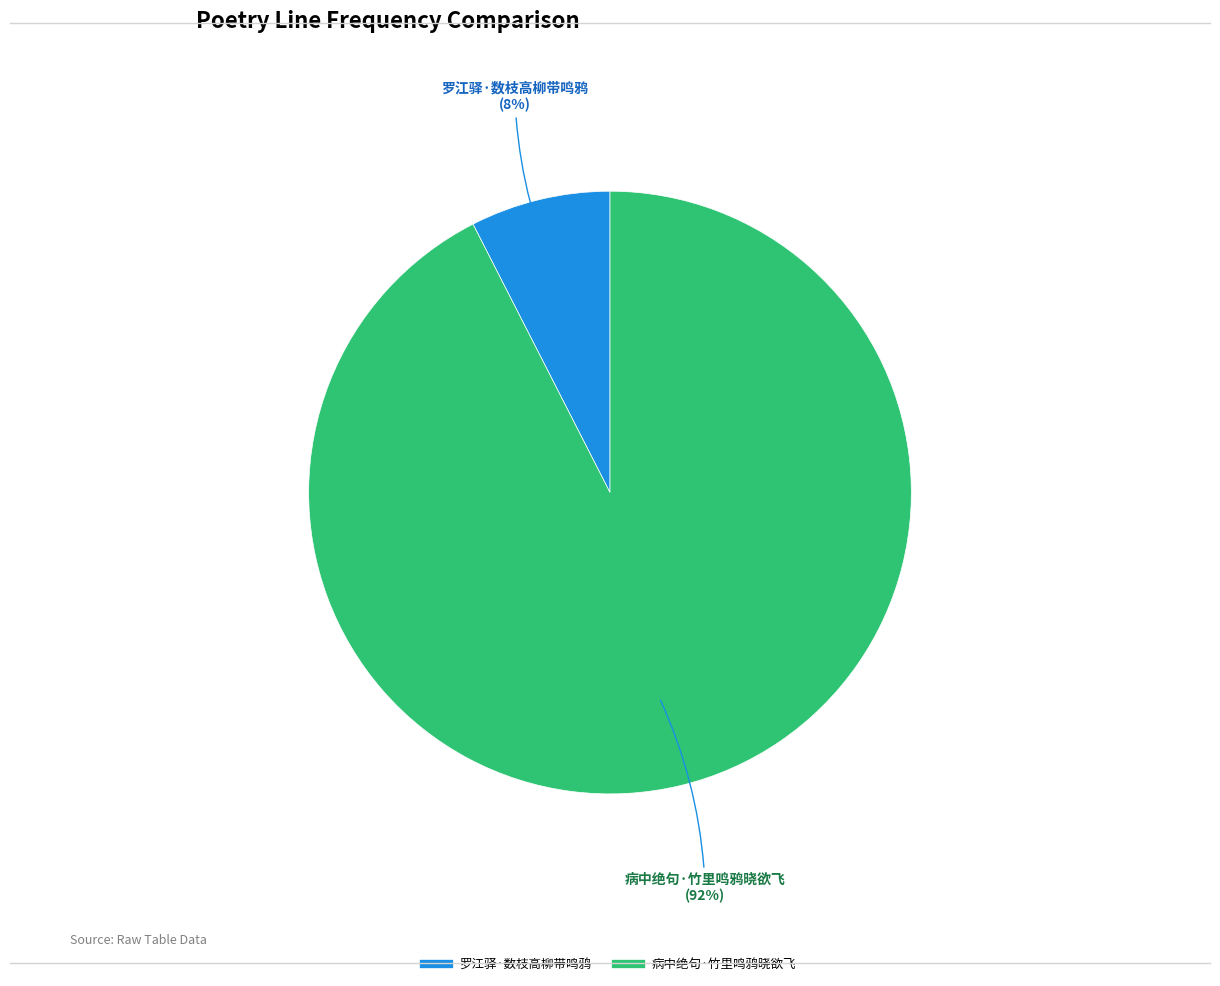

Approximately how many times larger is the value at 罗江驿·数枝高柳带鸣鸦 compared to 病中绝句·竹里鸣鸦晓欲飞?

0.1